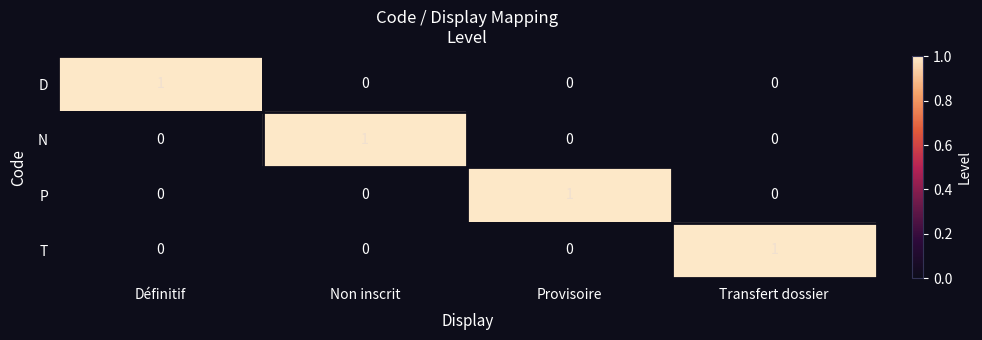

Is the value of N at Non inscrit greater than the value of P at Non inscrit?

Yes